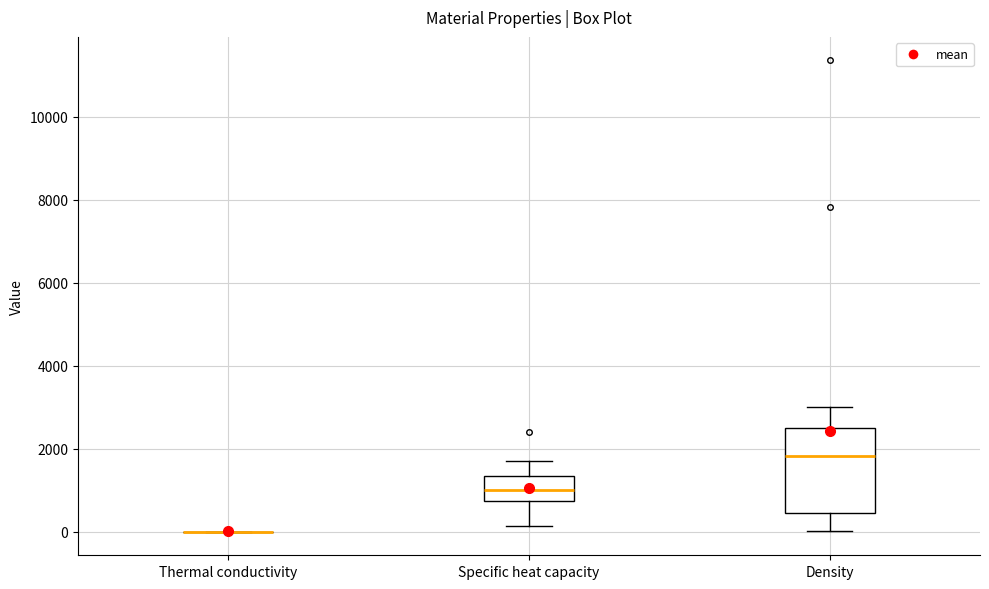

Which box is the tallest, from its lower edge to its upper edge?

Density